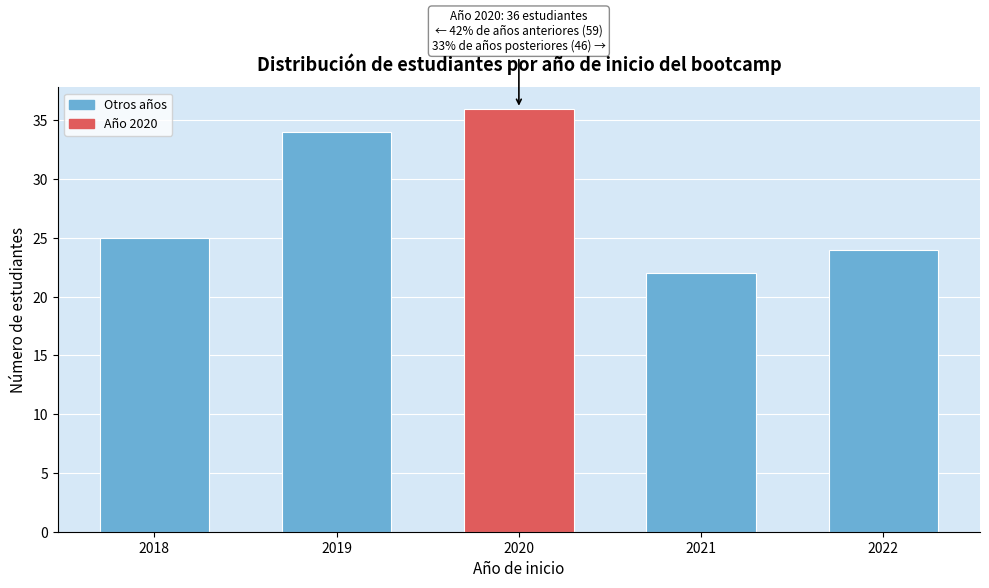

Reading right to left, transcribe all the data shown in this chart.

24	22	36	34	25